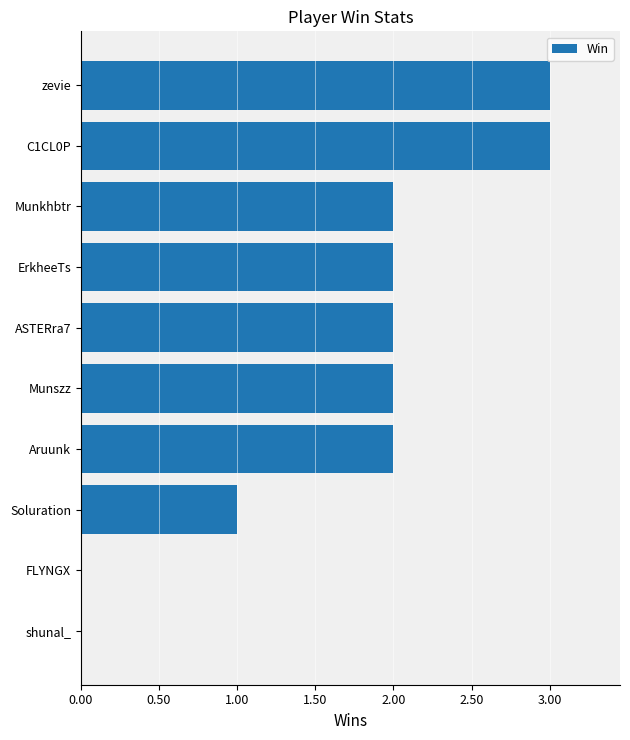

True or false: the data shows 2 at Aruunk.

True